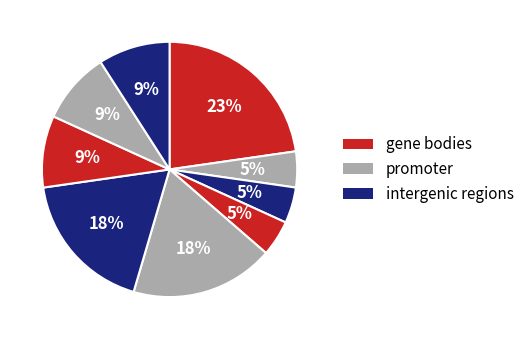

How many slices are in this pie chart?

9